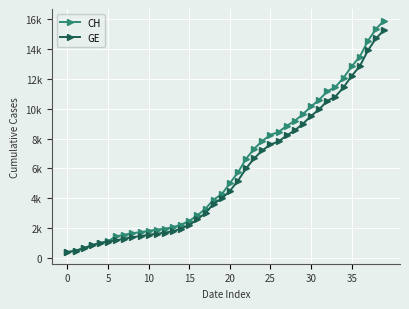

Reading left to right, transcribe all the data shown in this chart.

CH: 375	479	630	840	981	1113	1436	1544	1652	1715	1809	1885	1952	2051	2226	2472	2845	3291	3908	4259	5012	5731	6644	7323	7847	8249	8449	8855	9196	9642	10162	10613	11175	11467	12086	12852	13505	14561	15375	15926
GE: 375	479	630	840	981	1083	1171	1278	1384	1447	1538	1614	1681	1780	1955	2201	2574	3010	3627	3978	4485	5174	6002	6681	7205	7607	7807	8213	8554	9000	9520	9971	10533	10825	11444	12210	12863	13919	14733	15284